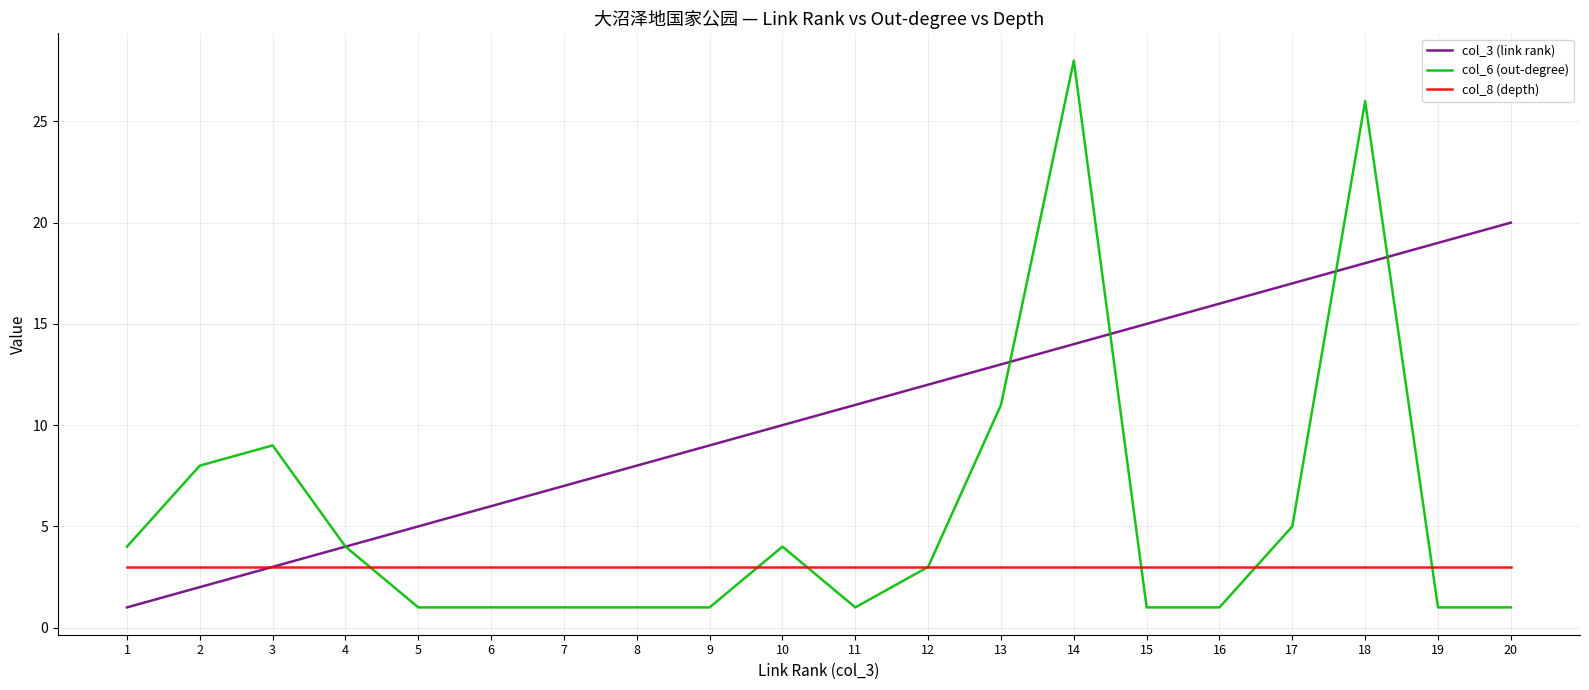

What is the sum of the col_8 (depth) values at 9 and 11?

6